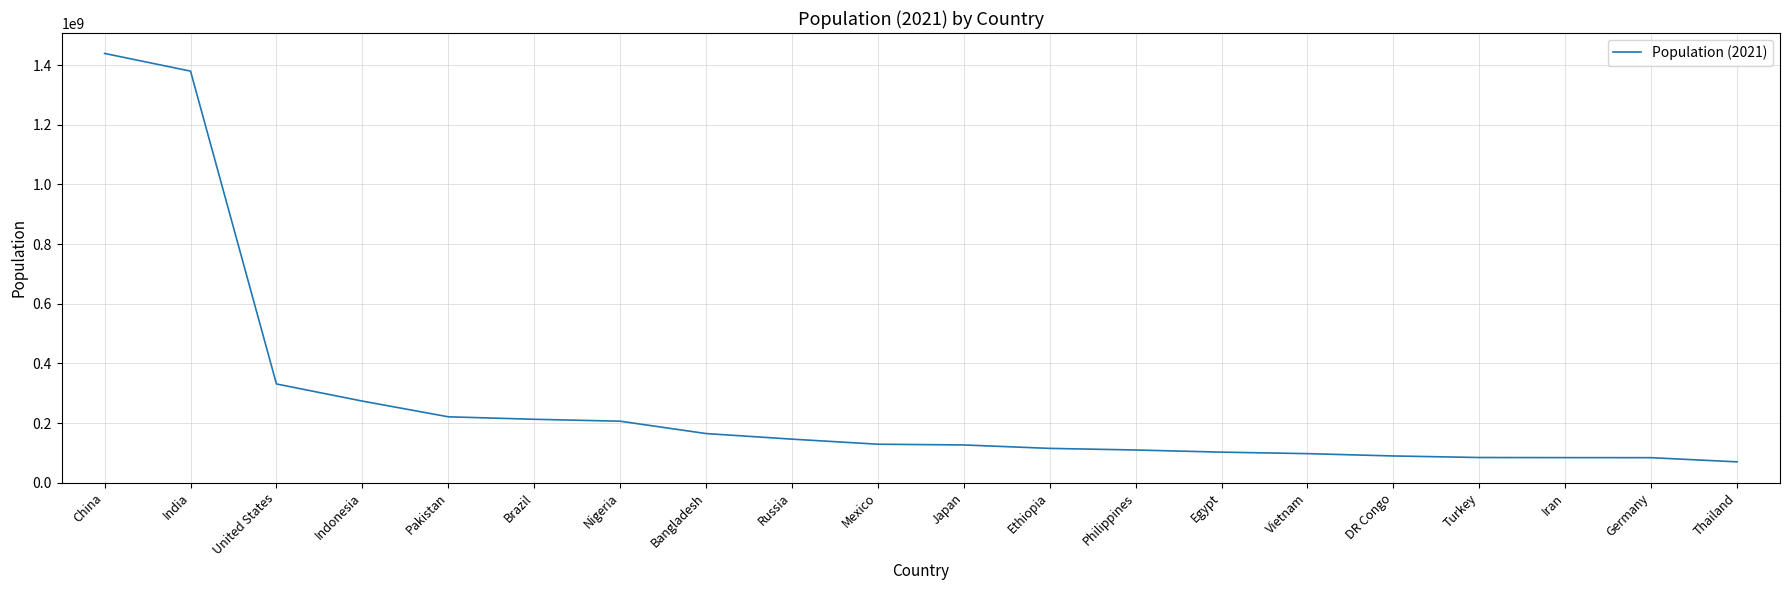

Where does the data first go above 128932753?

China